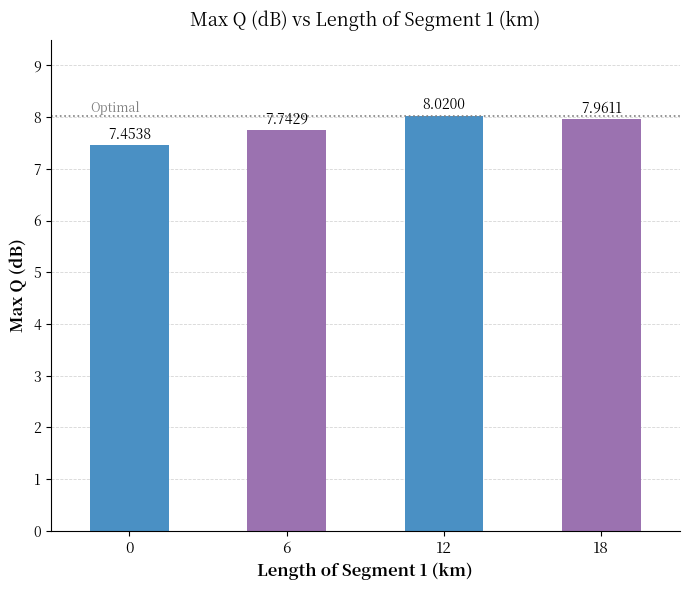

What is the greatest value displayed?

8.0